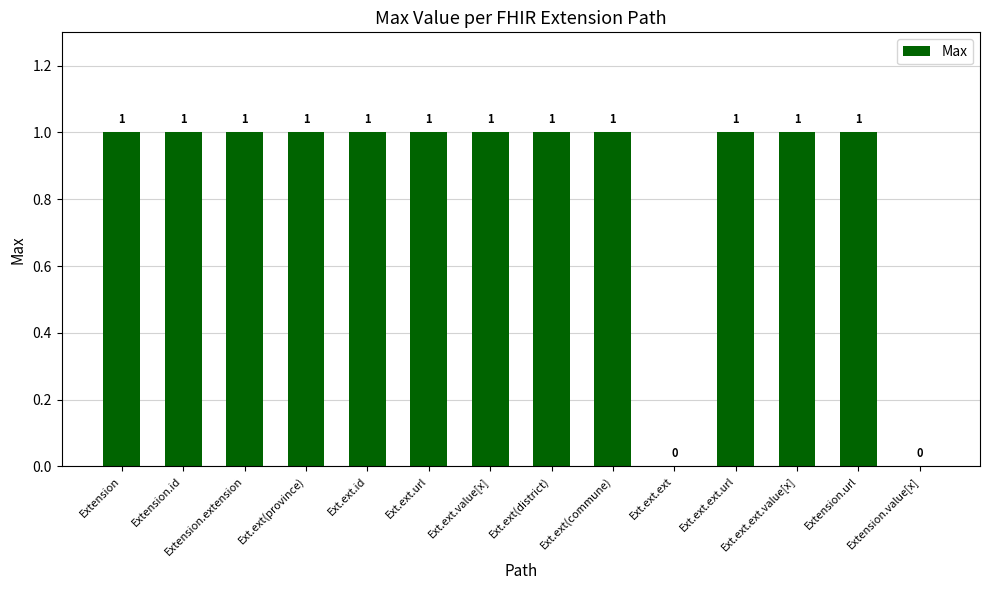

Are the bars horizontal?

No